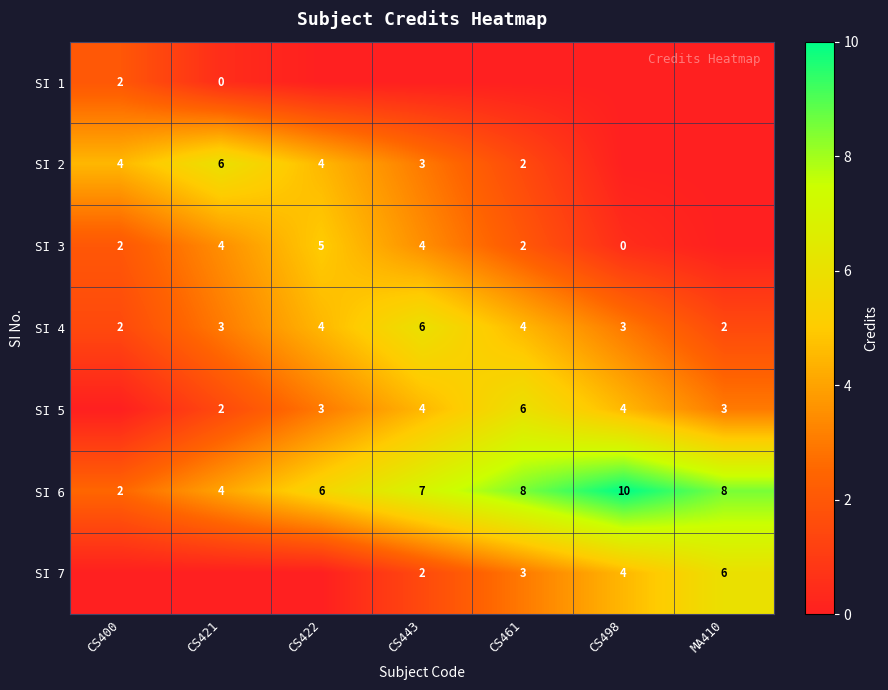

How many SI 4 values are between 2 and 4?

6